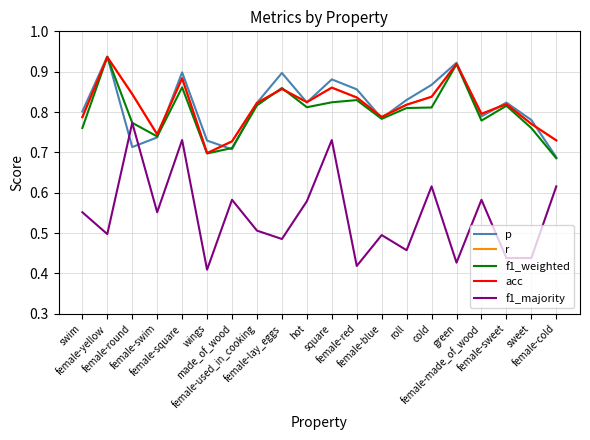

Reading left to right, transcribe all the data shown in this chart.

p: 0.8	0.9	0.7	0.7	0.9	0.7	0.7	0.8	0.9	0.8	0.9	0.9	0.8	0.8	0.9	0.9	0.8	0.8	0.8	0.7
r: 0.8	0.9	0.8	0.7	0.9	0.7	0.7	0.8	0.9	0.8	0.9	0.8	0.8	0.8	0.8	0.9	0.8	0.8	0.8	0.7
f1_weighted: 0.8	0.9	0.8	0.7	0.9	0.7	0.7	0.8	0.9	0.8	0.8	0.8	0.8	0.8	0.8	0.9	0.8	0.8	0.8	0.7
acc: 0.8	0.9	0.8	0.7	0.9	0.7	0.7	0.8	0.9	0.8	0.9	0.8	0.8	0.8	0.8	0.9	0.8	0.8	0.8	0.7
f1_majority: 0.6	0.5	0.8	0.6	0.7	0.4	0.6	0.5	0.5	0.6	0.7	0.4	0.5	0.5	0.6	0.4	0.6	0.4	0.4	0.6